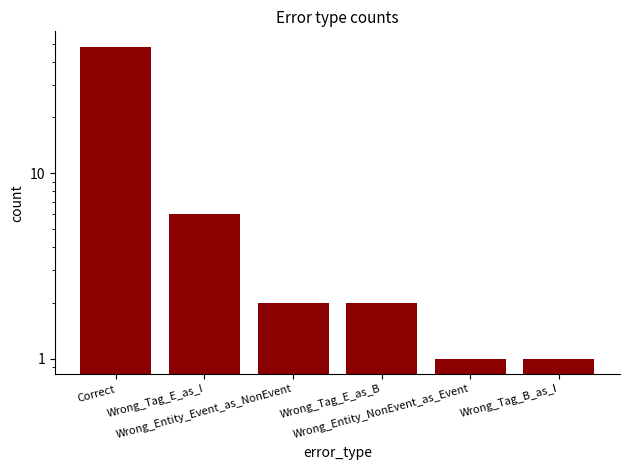

What is the maximum value shown in the chart?

48